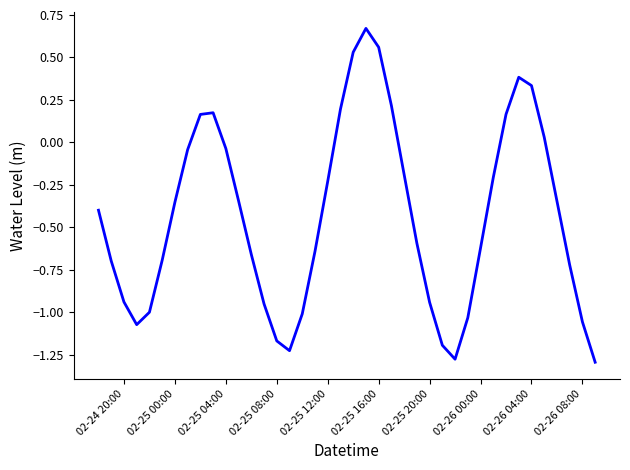

What is the difference between the maximum and minimum values?

2.0